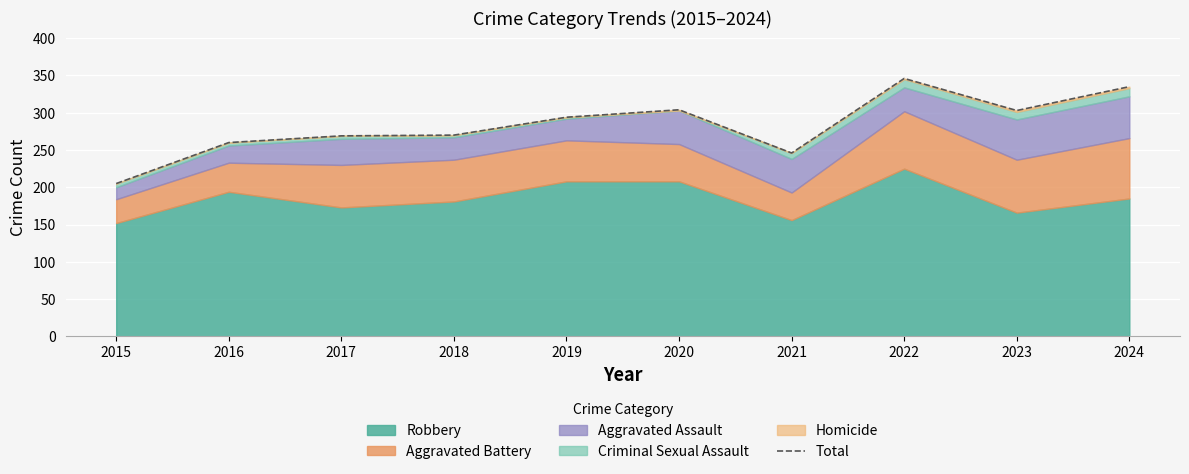

Reading left to right, what are all the values shown in this chart?

2015=205	2016=260	2017=269	2018=270	2019=294	2020=304	2021=246	2022=346	2023=303	2024=335